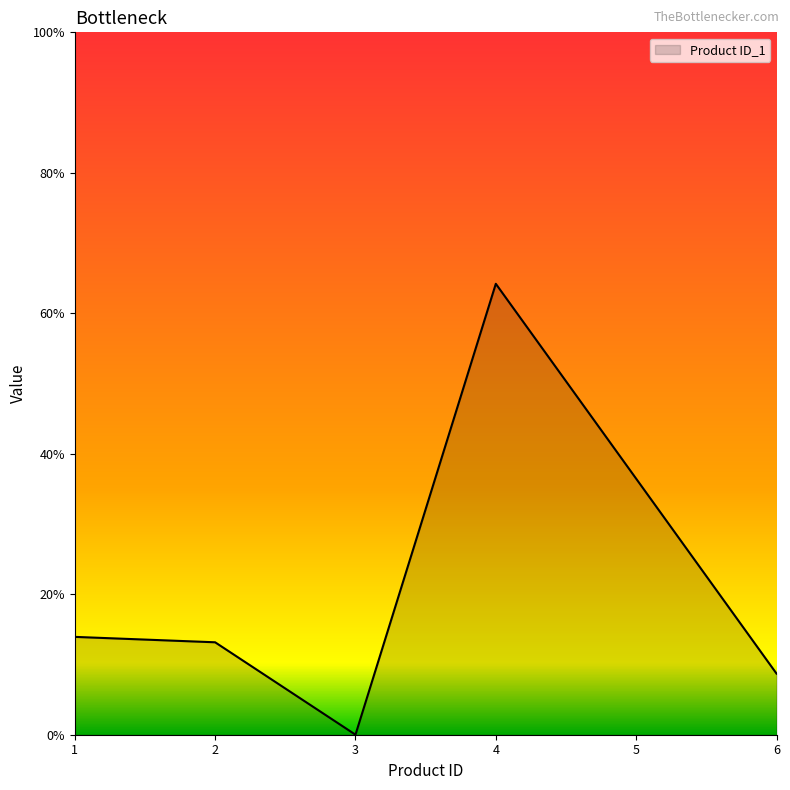

List the labels in order of value, largest first.

4, 1, 2, 6, 3